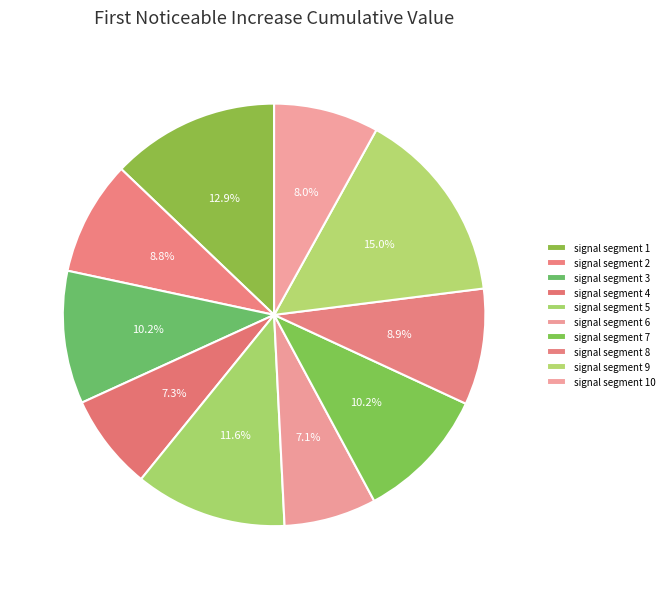

Do signal segment 3 and signal segment 10 together represent more than half of the pie?

No